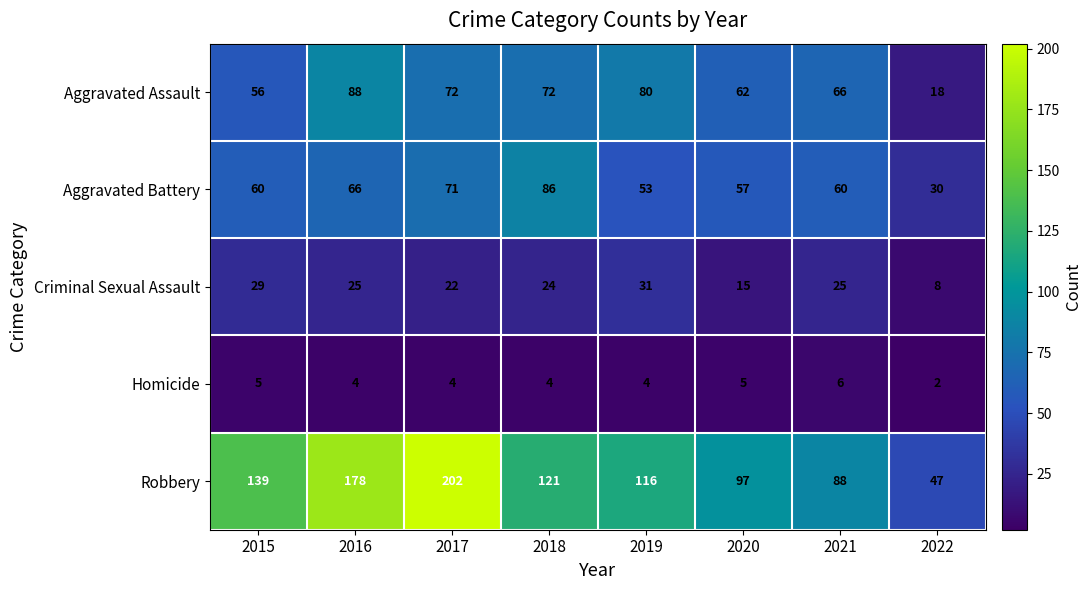

Where does the Homicide series first go above 4?

2015